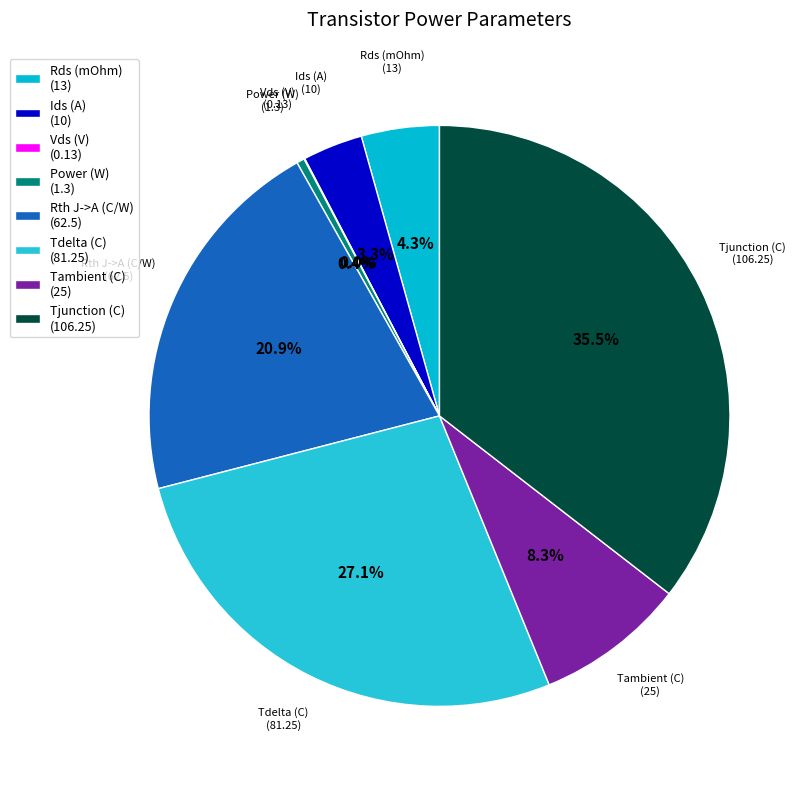

Is there a majority slice in this chart?

No